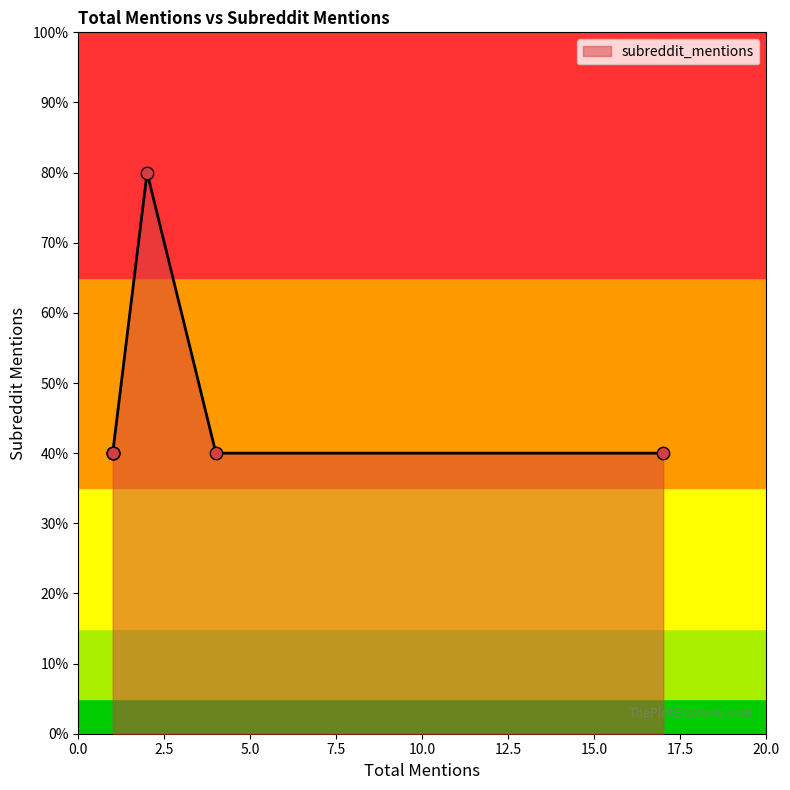

Which has a higher value, 2 or 4?

2